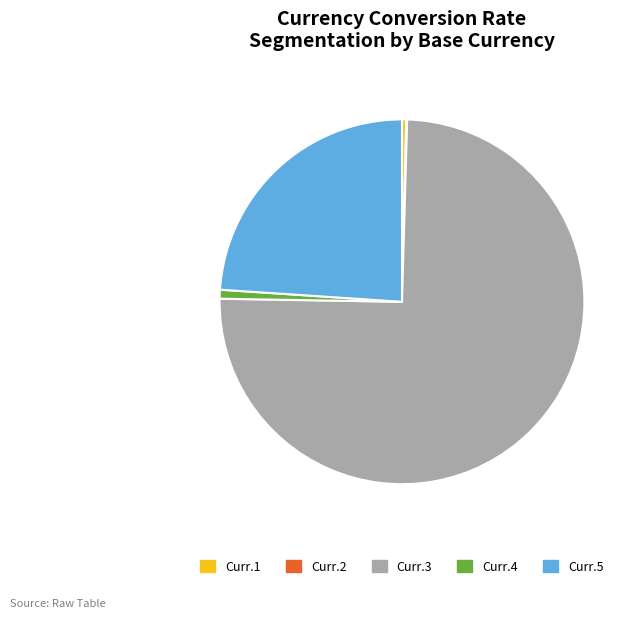

The Curr.3 slice represents 75% of the pie. True or false?

True